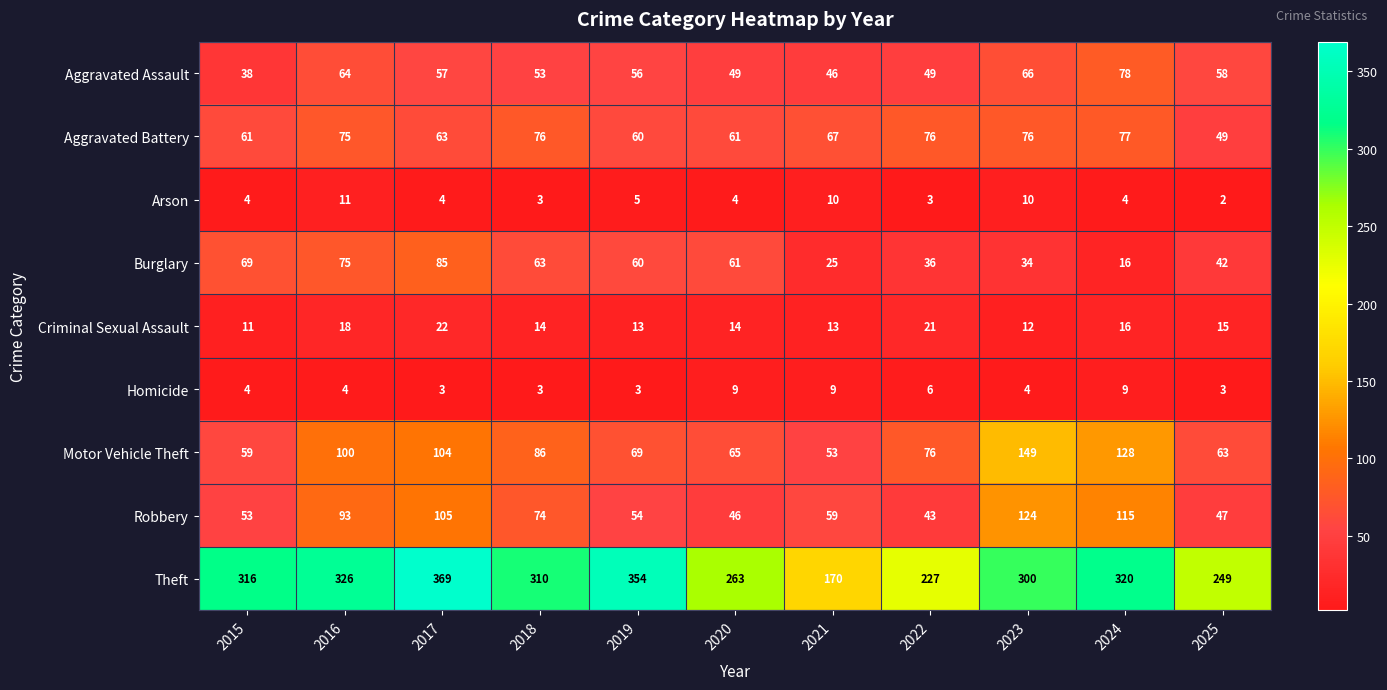

At which category is the sum across all series the highest?

2017